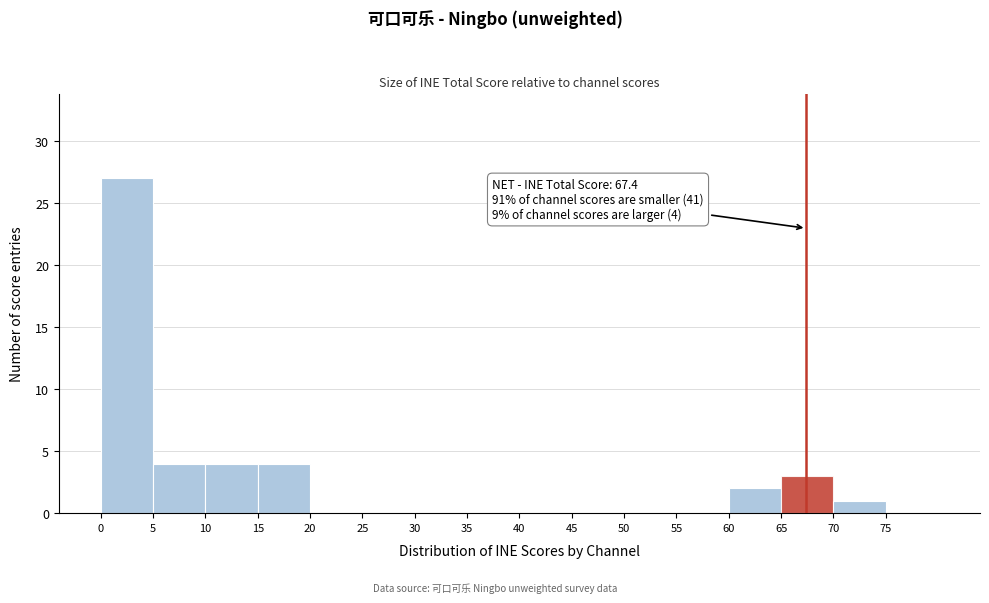

Which range on the x-axis has the tallest bar?

0 to 5